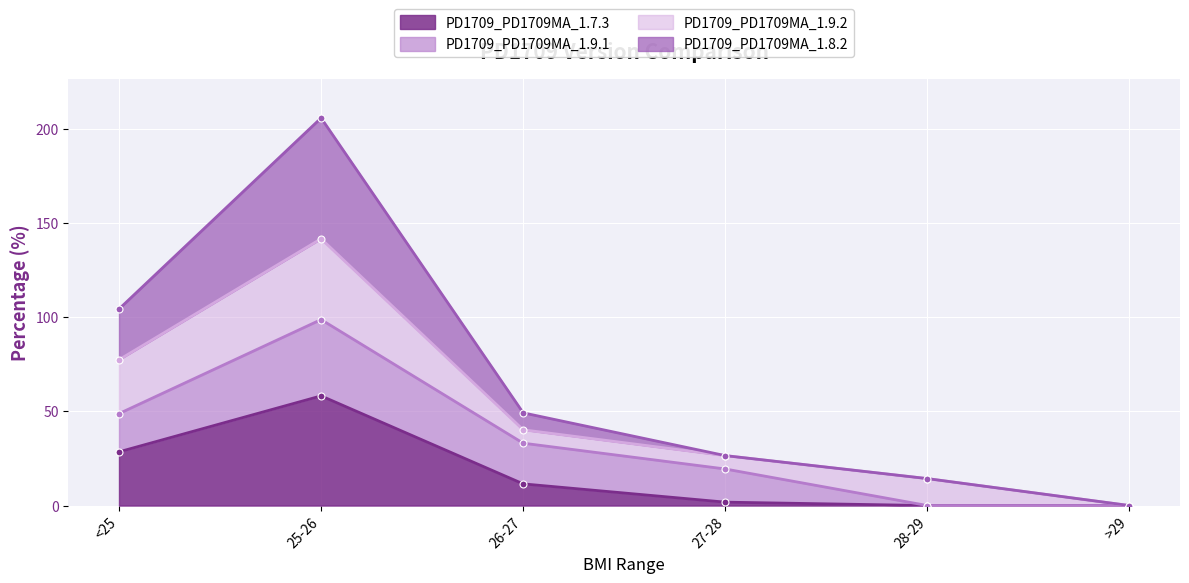

Which has a higher value, >29 or <25?

<25